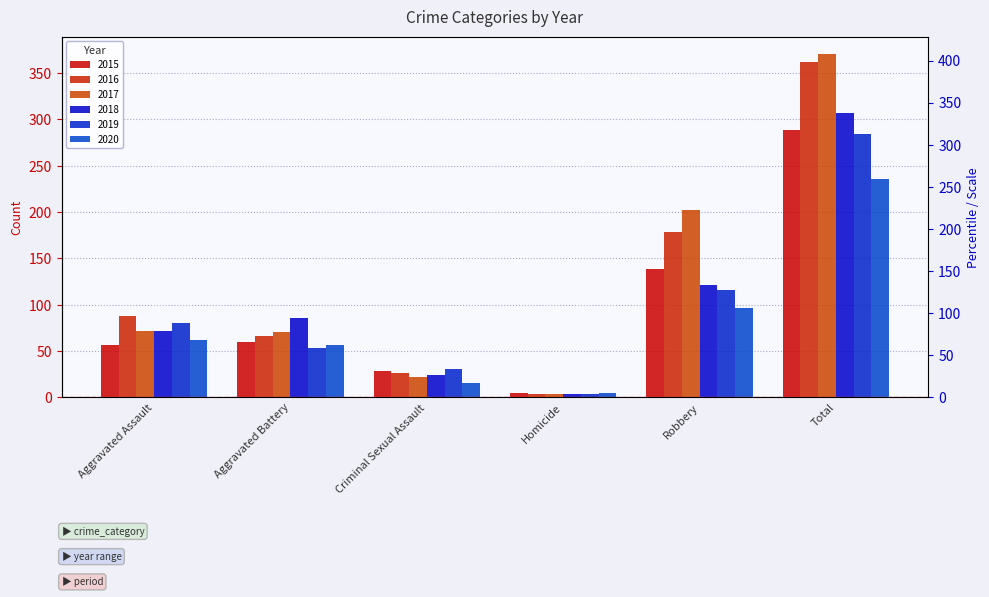

What is the label of the 4th bar from the left?

Homicide